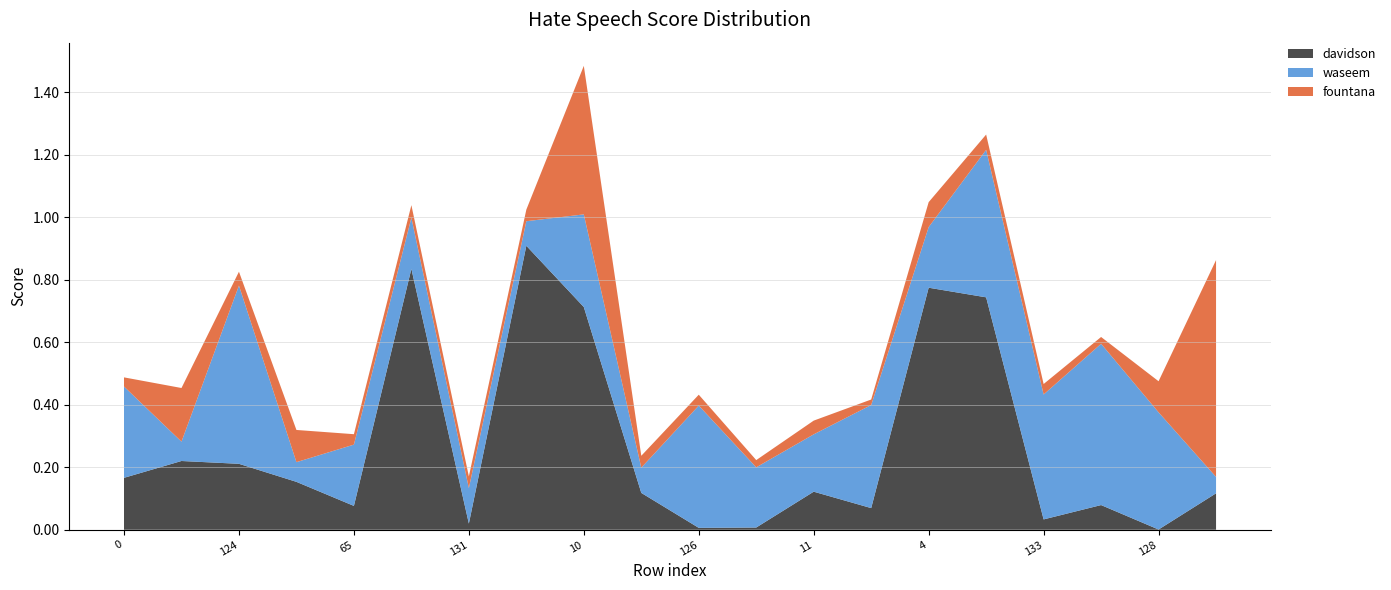

Reading left to right, transcribe all the data shown in this chart.

davidson: 0=0.2	123=0.2	124=0.2	130=0.2	65=0.1	125=0.8	131=0.0	95=0.9	10=0.7	72=0.1	126=0.0	97=0.0	11=0.1	118=0.1	4=0.8	127=0.7	133=0.0	61=0.1	128=0.0	129=0.1
waseem: 0=0.3	123=0.1	124=0.6	130=0.1	65=0.2	125=0.2	131=0.1	95=0.1	10=0.3	72=0.1	126=0.4	97=0.2	11=0.2	118=0.3	4=0.2	127=0.5	133=0.4	61=0.5	128=0.4	129=0.1
fountana: 0=0.0	123=0.2	124=0.0	130=0.1	65=0.0	125=0.0	131=0.0	95=0.0	10=0.5	72=0.0	126=0.0	97=0.0	11=0.0	118=0.0	4=0.1	127=0.0	133=0.0	61=0.0	128=0.1	129=0.7